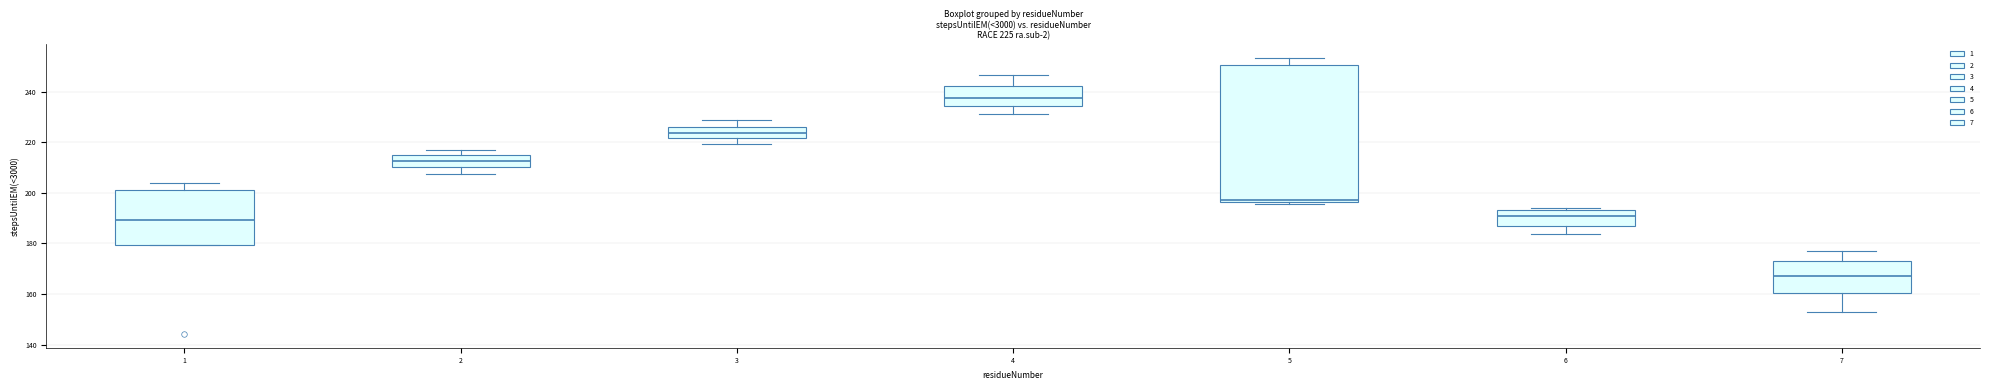

Which box has the highest median line?

4